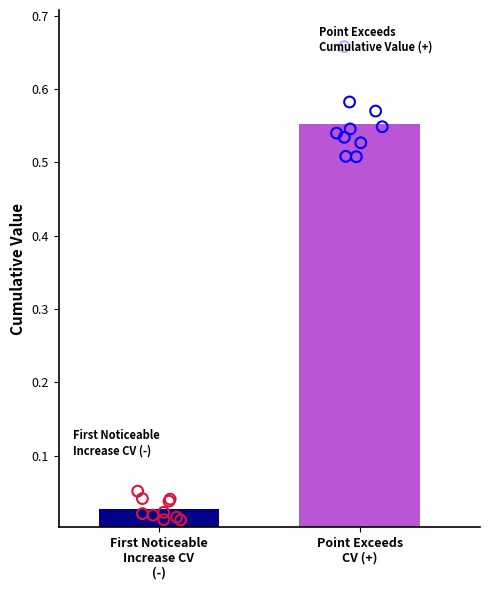

What are all the series names shown in the legend?

First_Noticeable_Increase_Cumulative_Value, Point_Exceeds_Cumulative_Value